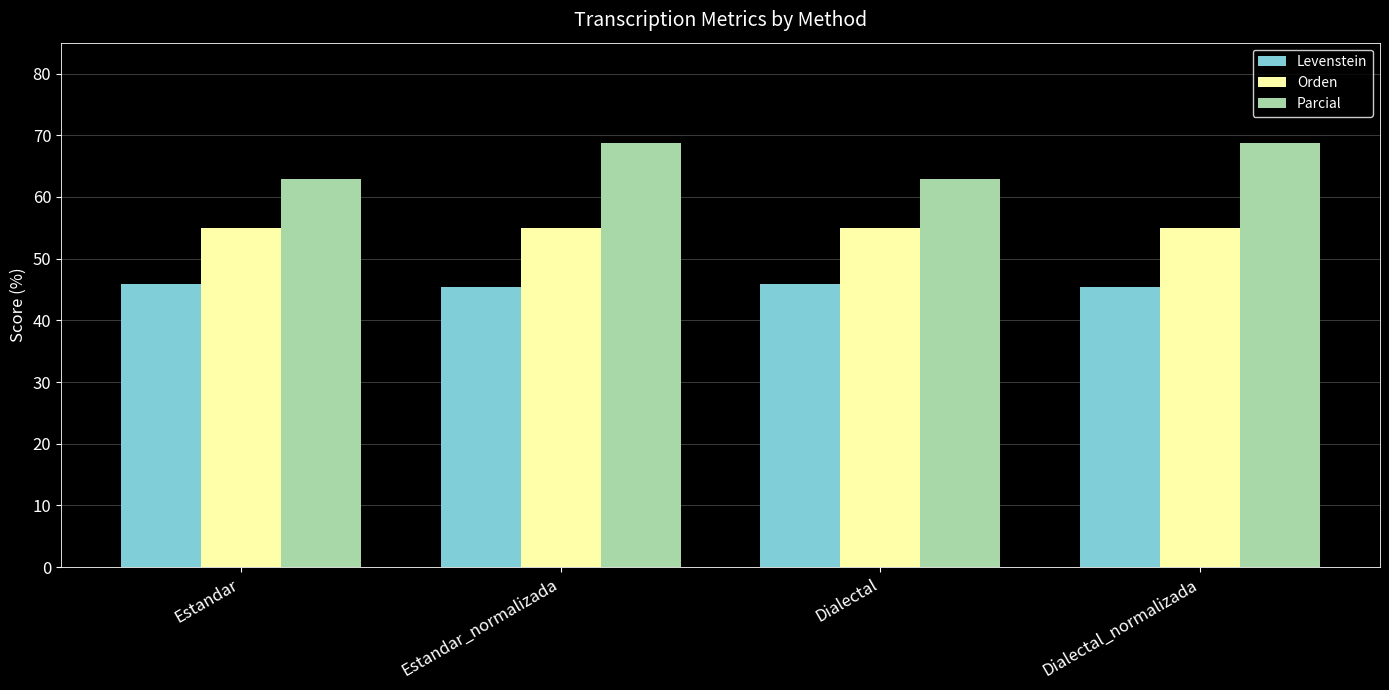

What position from the left is Estandar?

1